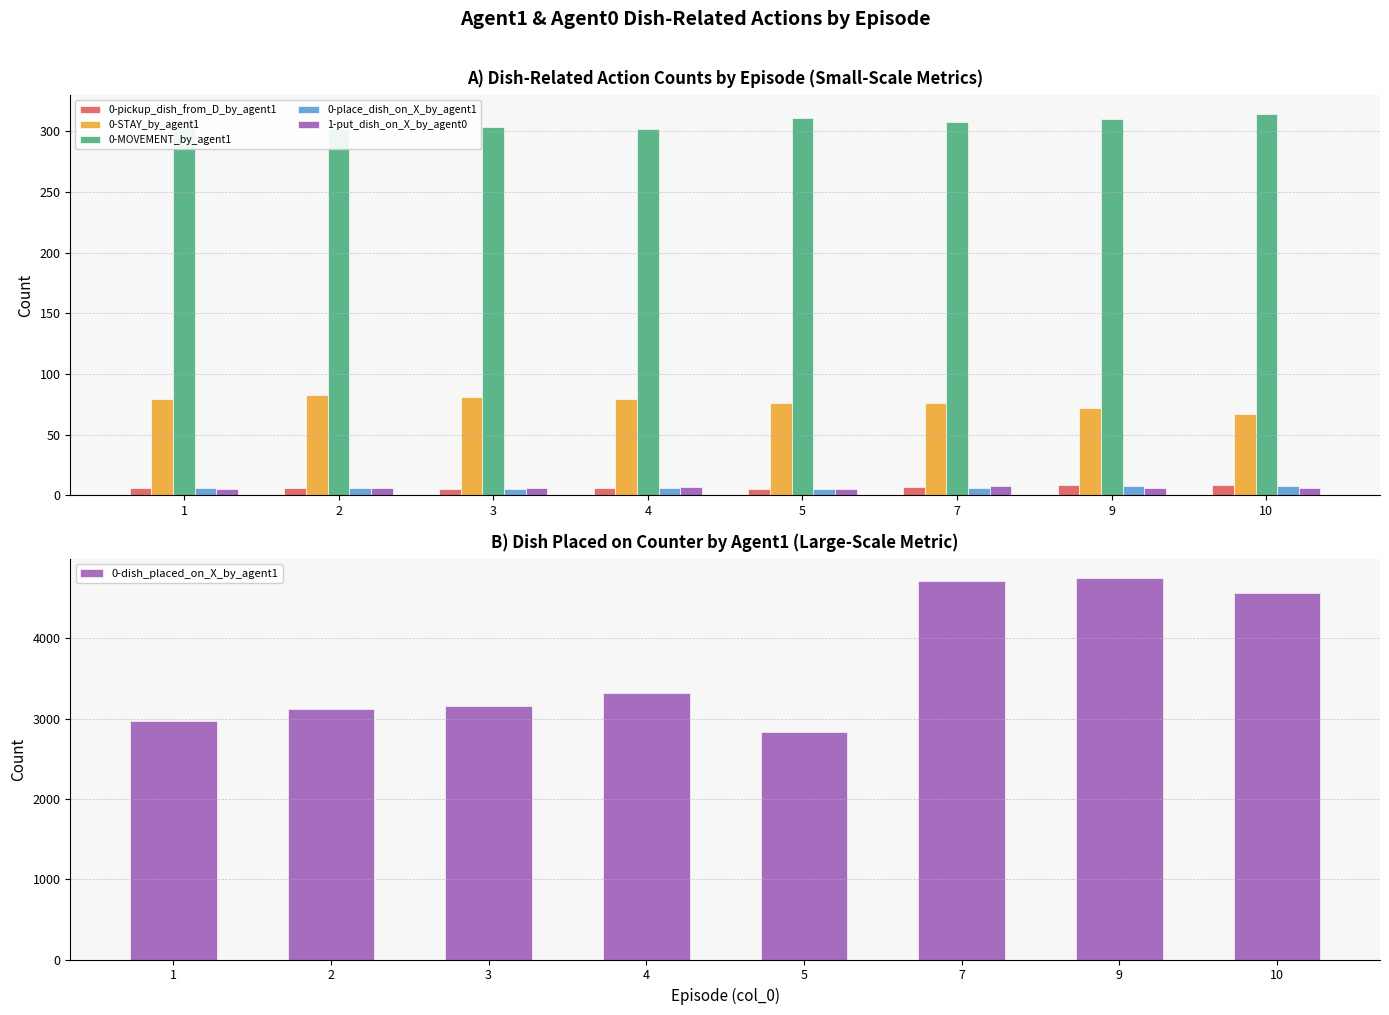

What is the total value across all series at 4?

3715.6